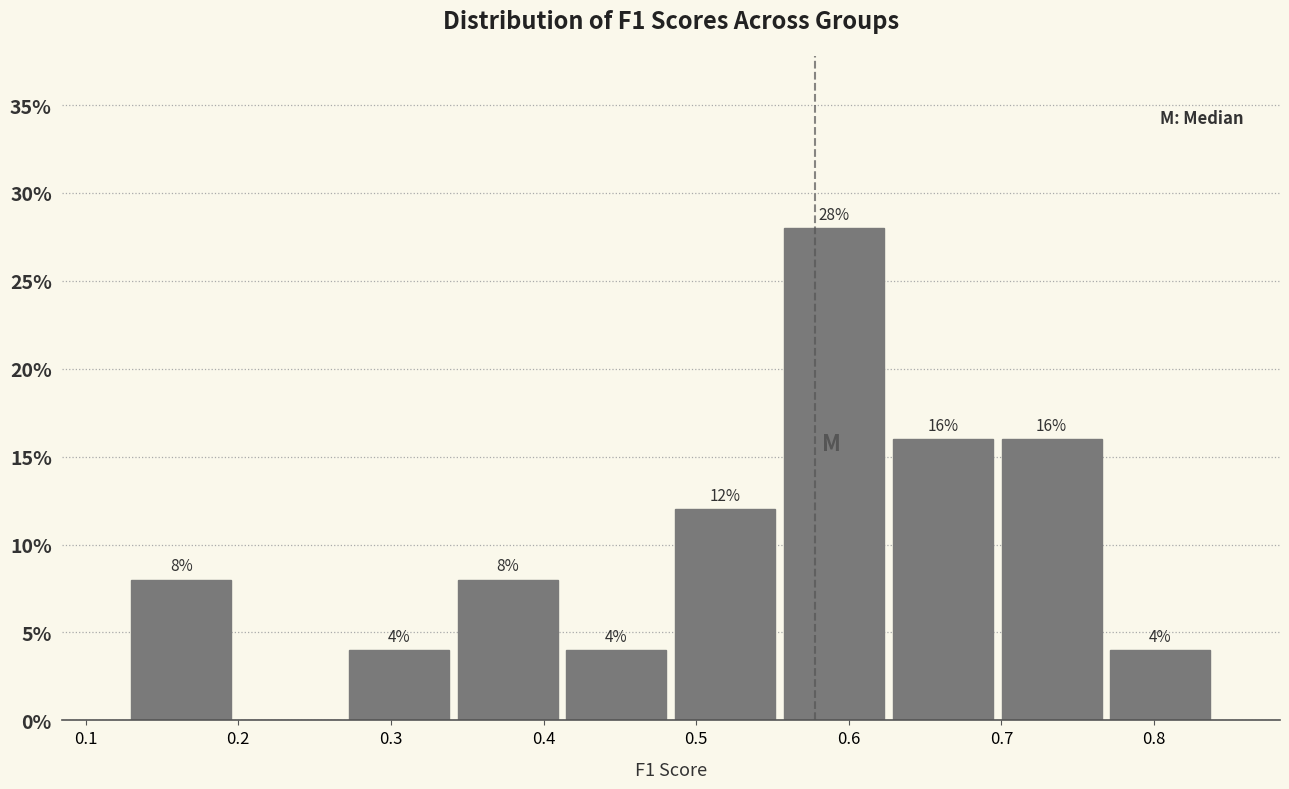

Which range on the x-axis has the tallest bar?

0.55 to 0.63